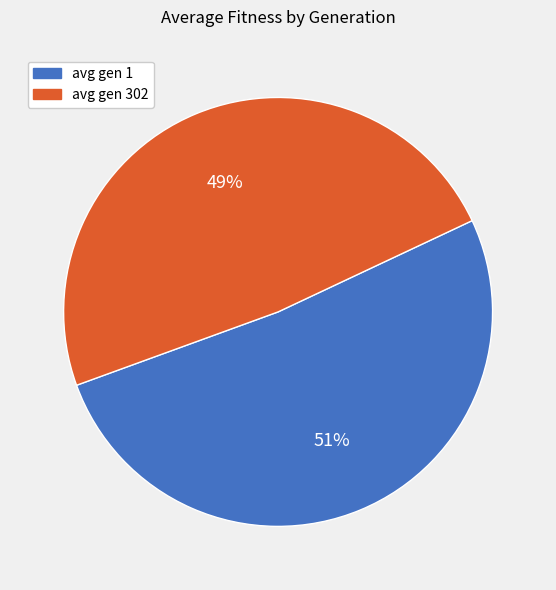

The avg gen 302 slice represents 49% of the pie. True or false?

True